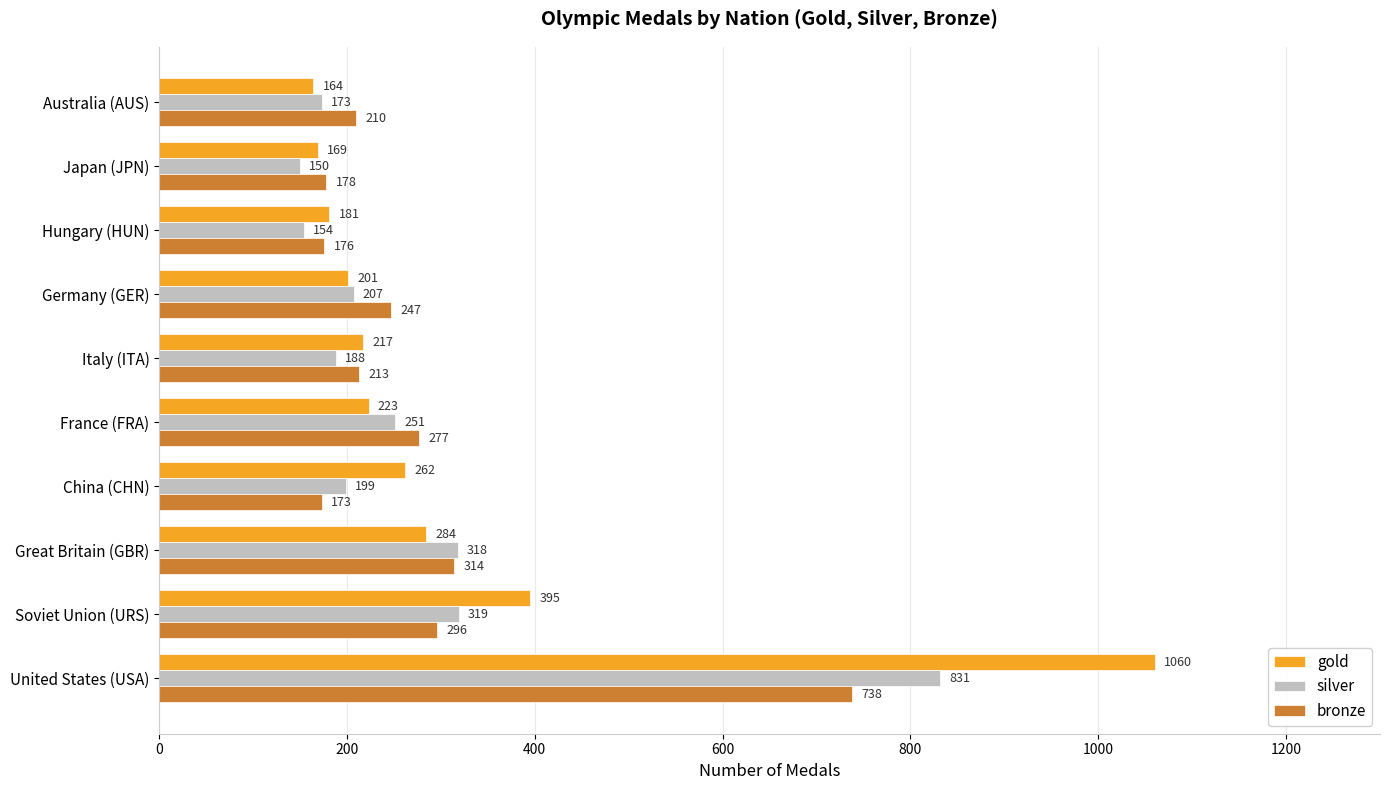

What is the spread (max minus min) of values at China (CHN)?

89